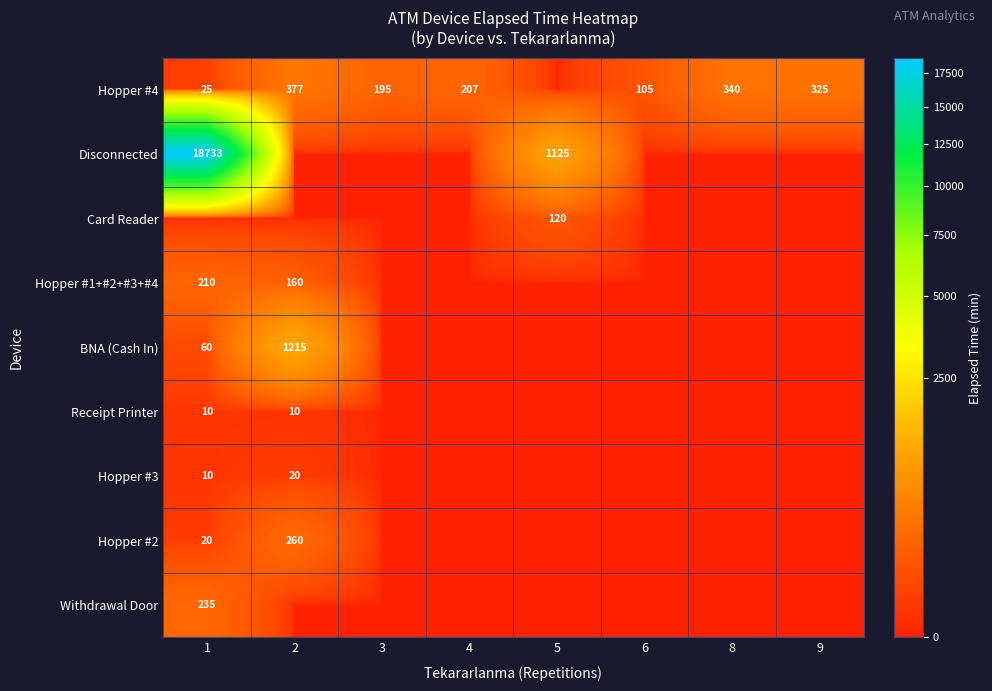

Is it true that Hopper #4 equals 377 at 2?

True